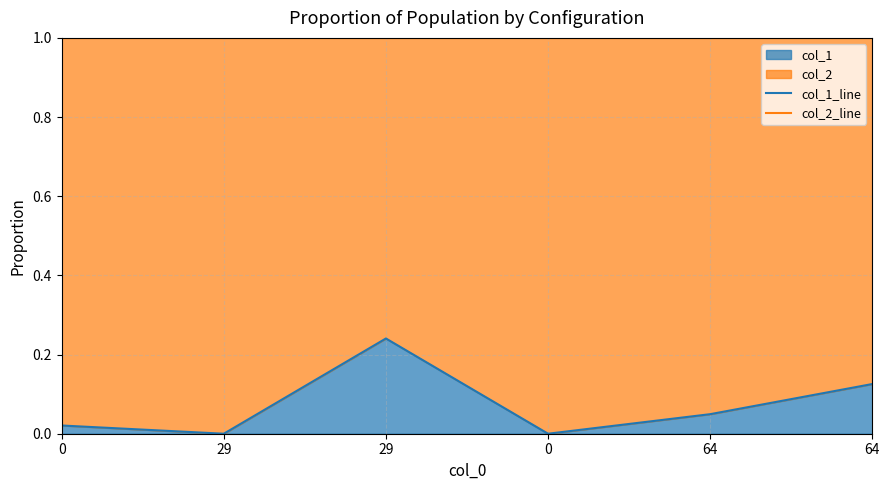

How many lines are shown in the chart?

2